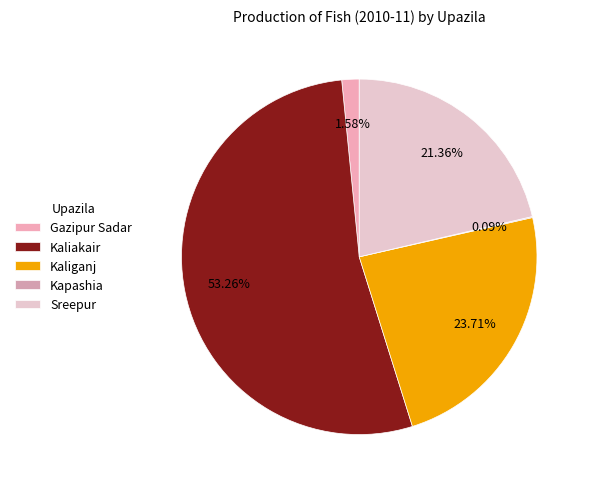

What is the largest slice in the pie chart?

Kaliakair